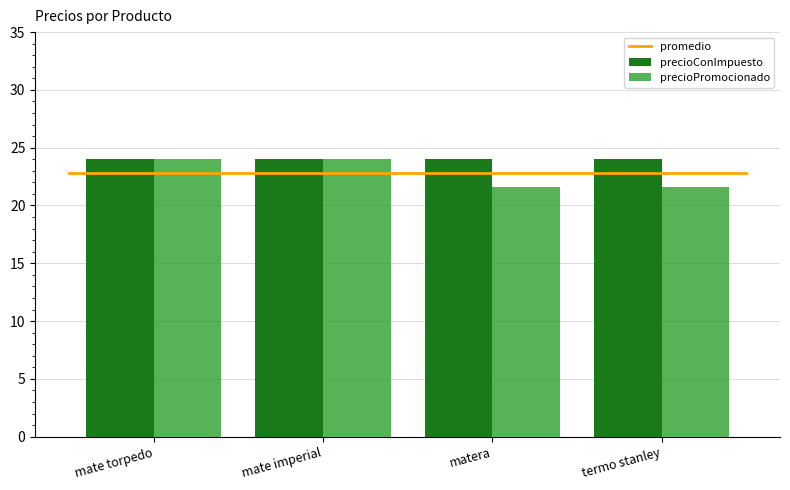

Are the bars horizontal?

No